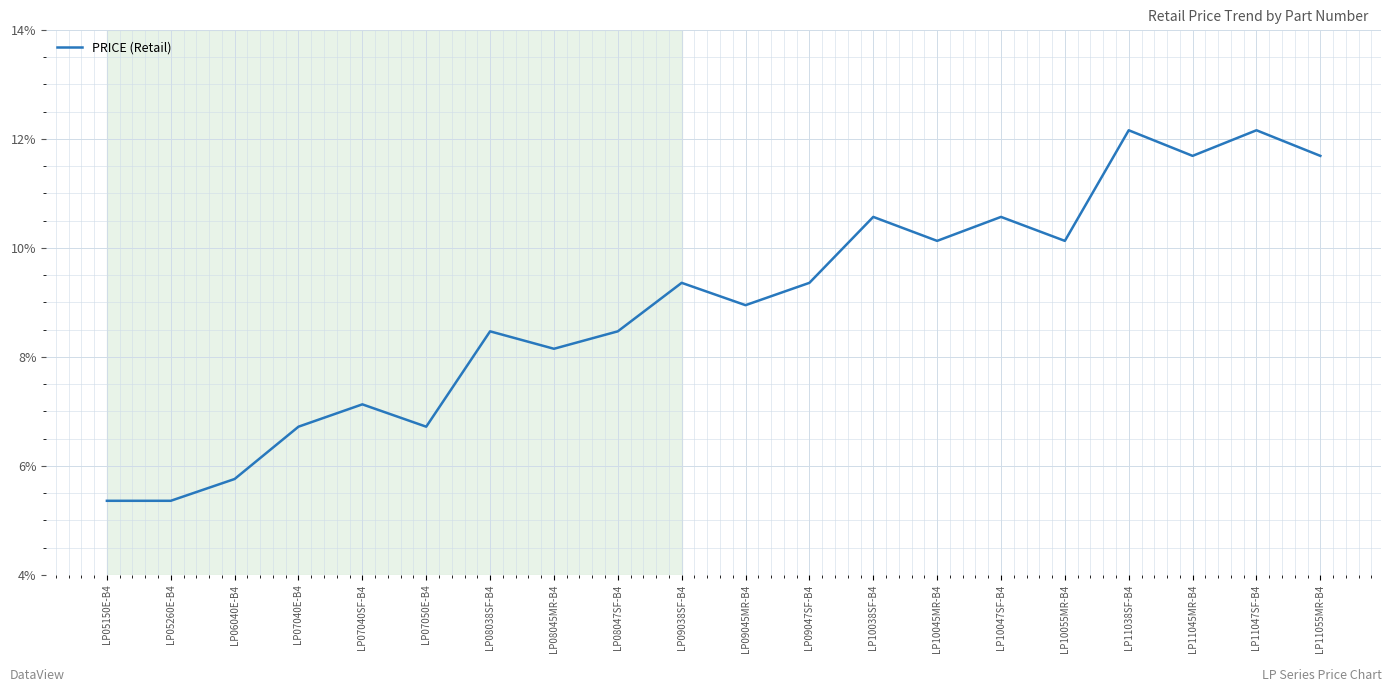

What is the sum of all values?

178.9